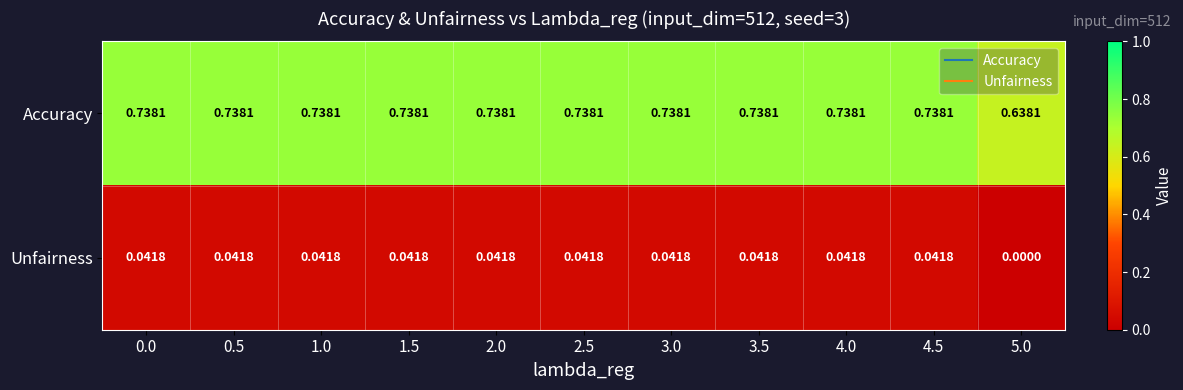

Which series has the largest total across all categories?

Accuracy